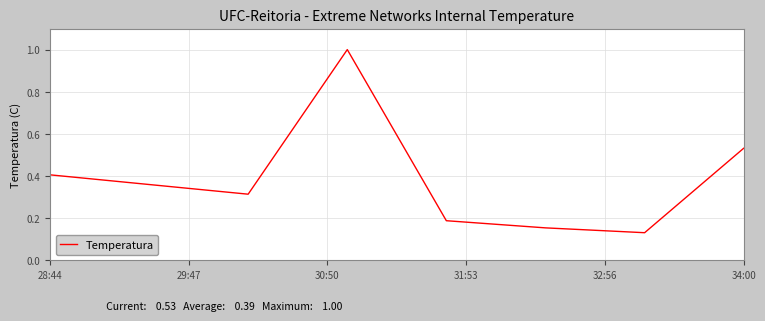

How many interior local valleys (lower than both neighbors) does the data have?

2